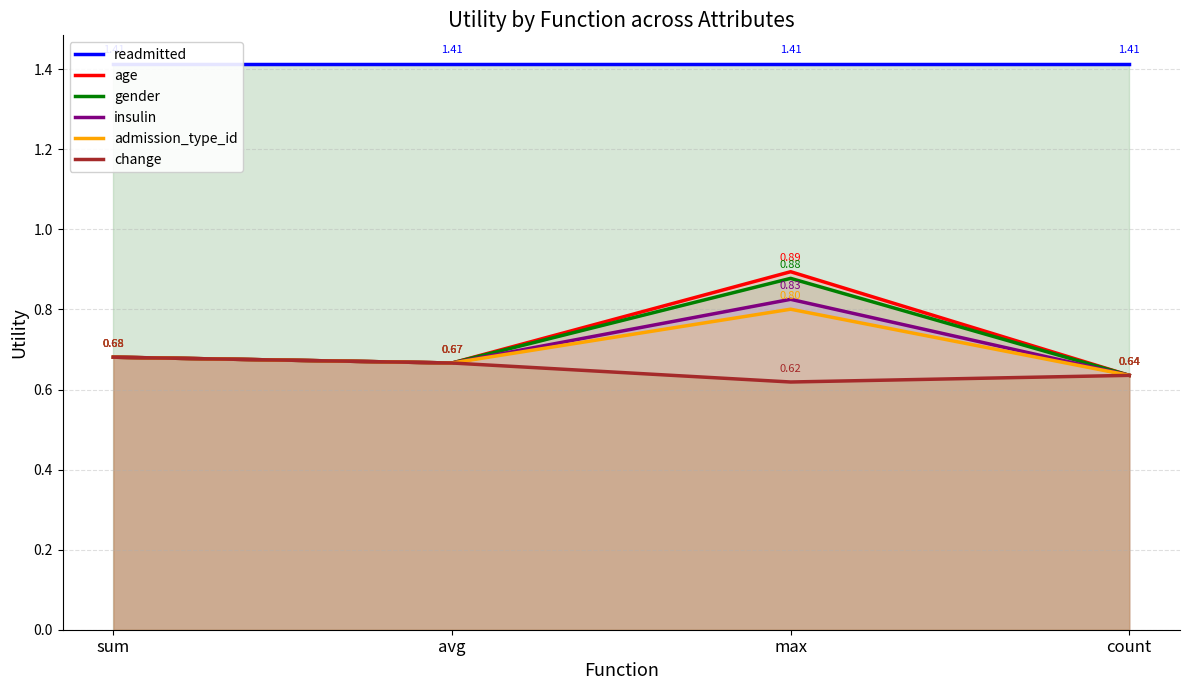

Rank the series at sum from lowest to highest value.

age, gender, insulin, admission_type_id, change, readmitted